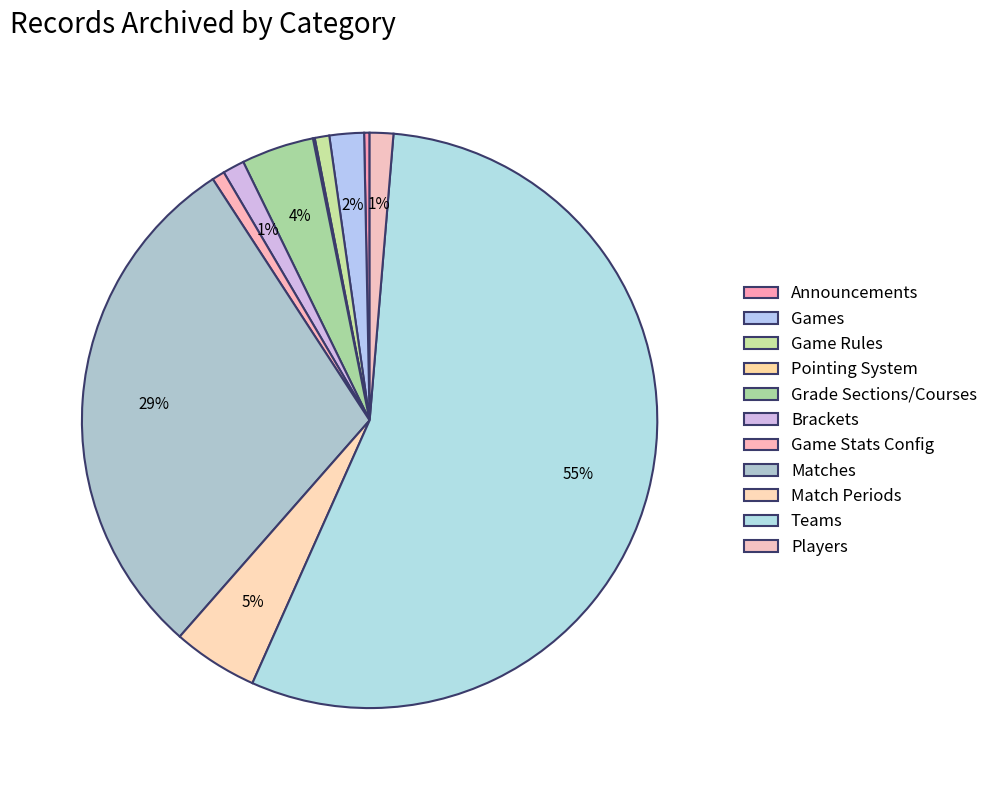

Approximately how many times larger is the value at Pointing System compared to Games?

0.1